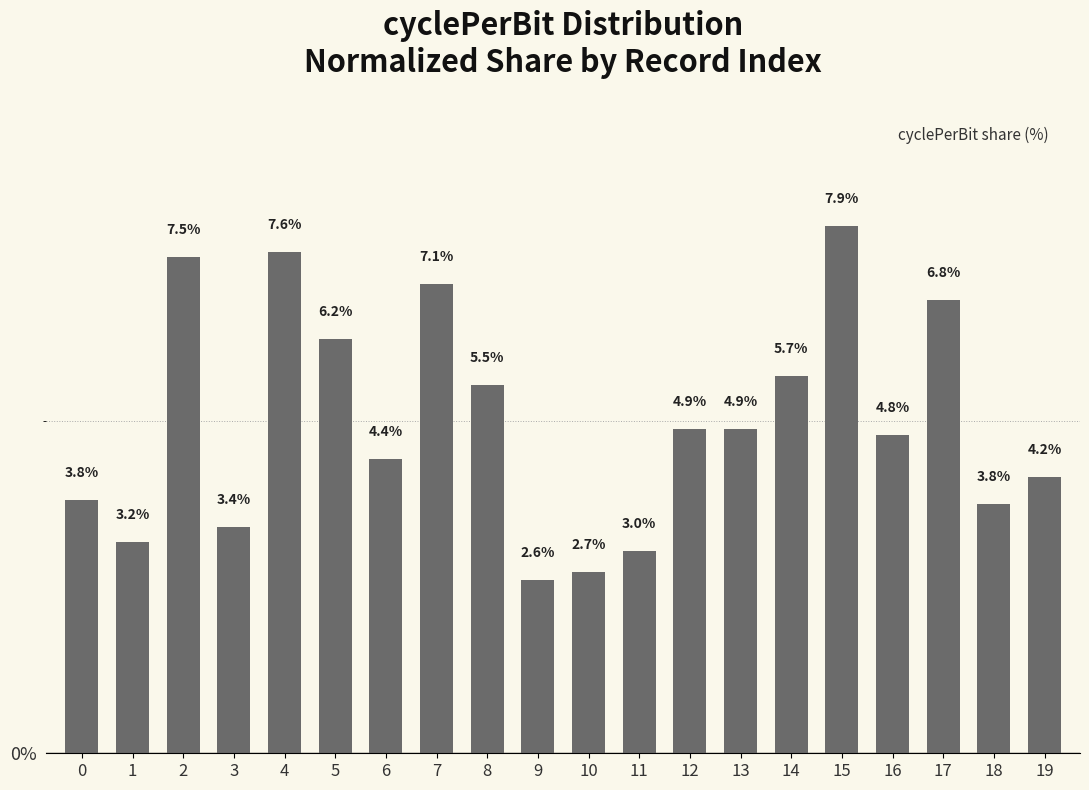

What is the change in value from 2 to 6?

-3.0